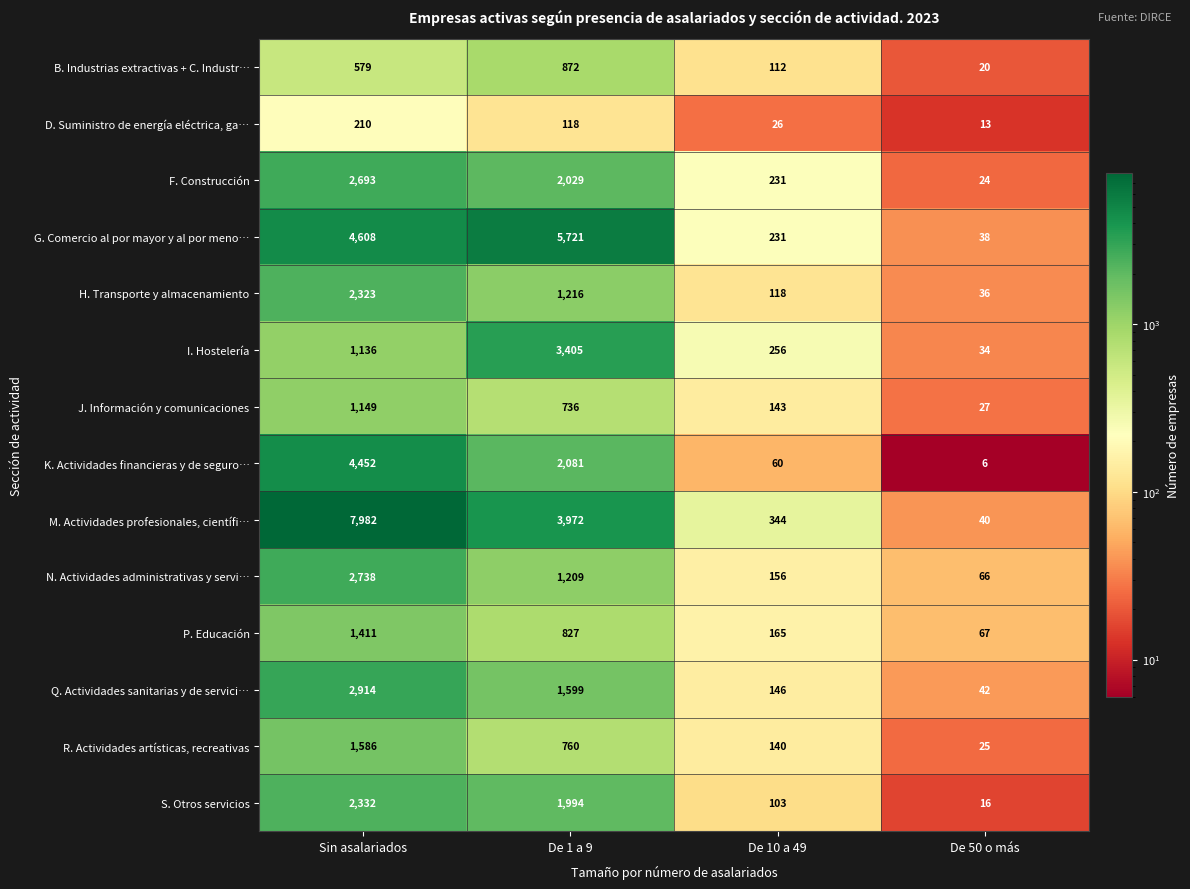

What is the lowest value of the B. Industrias extractivas + C. Industr… series?

20